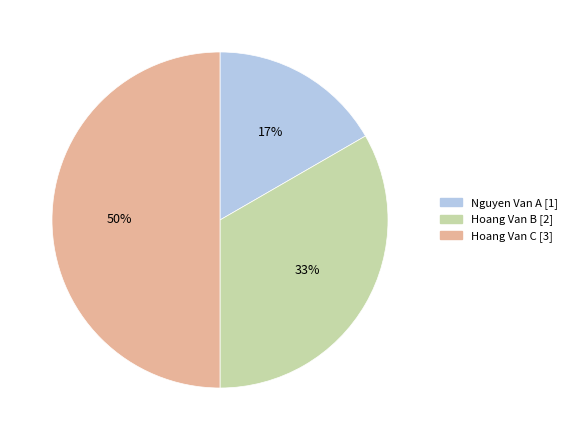

What percentage is the Hoang Van C slice, to the nearest percent?

50%